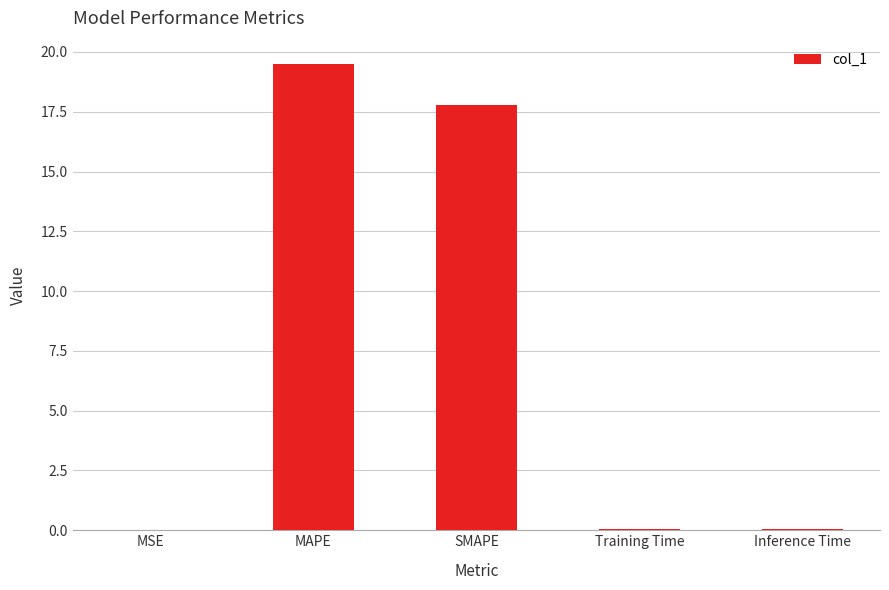

What value does the data have at SMAPE?

17.8